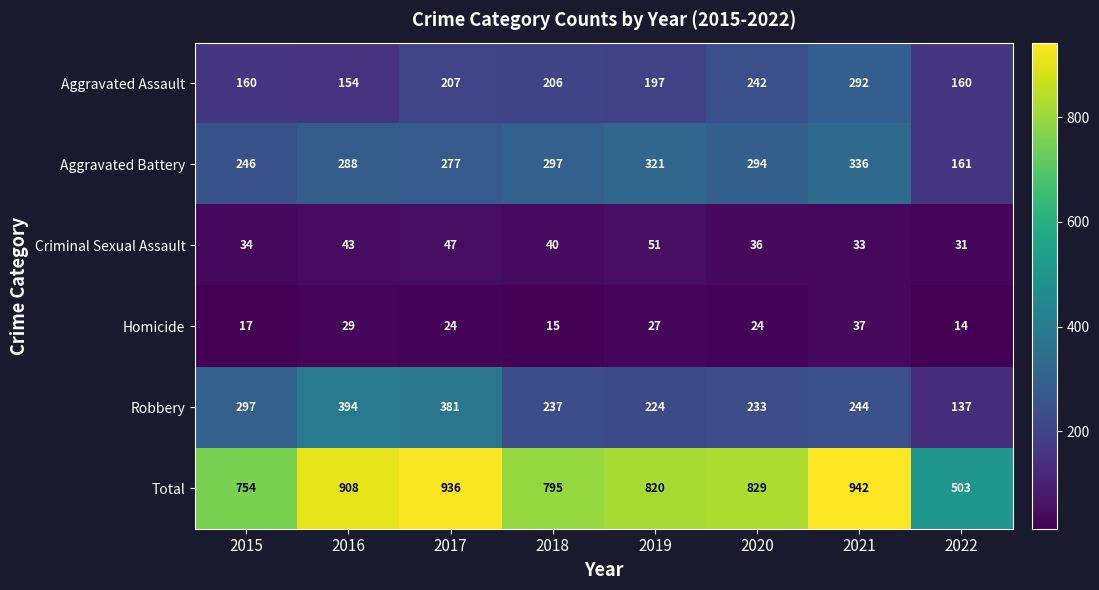

What is the greatest value displayed?

942